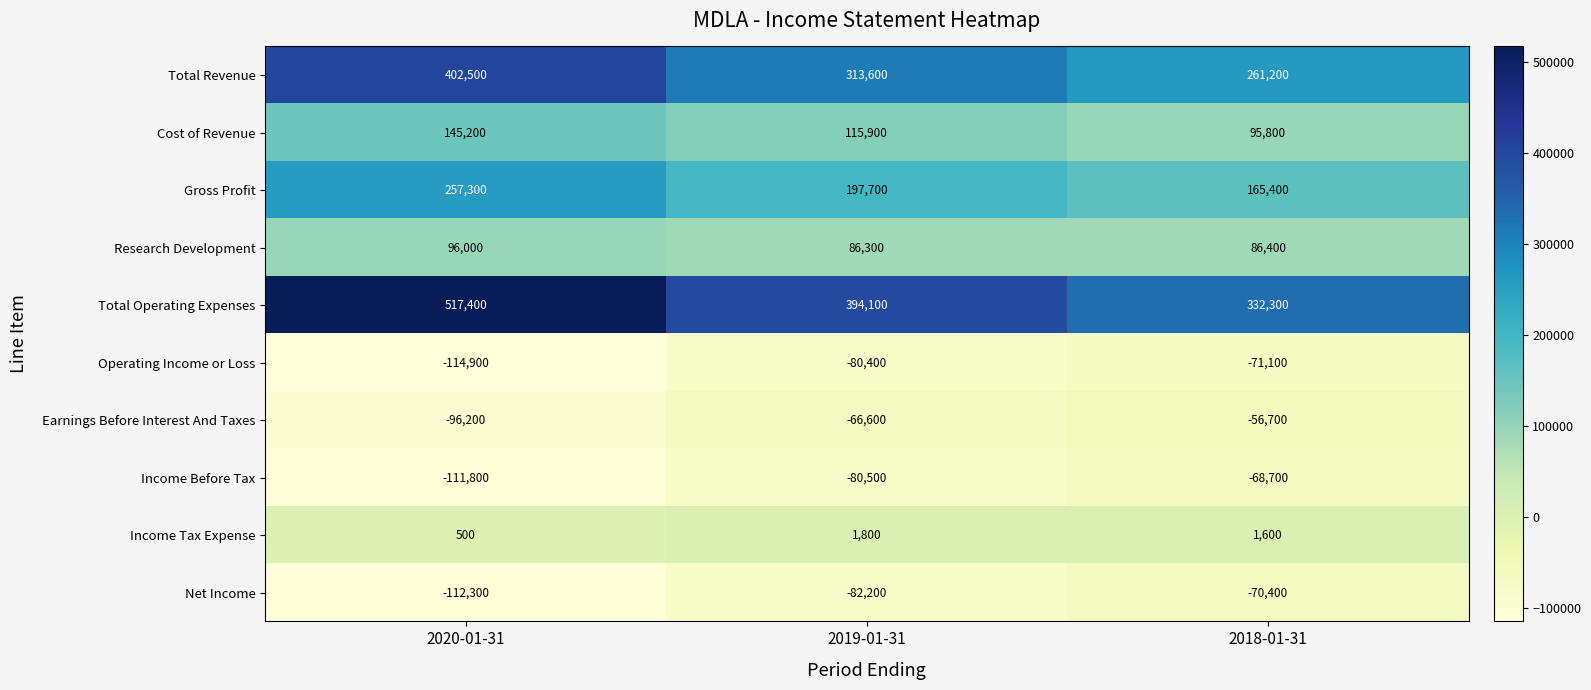

At which category is the sum across all series the highest?

2020-01-31